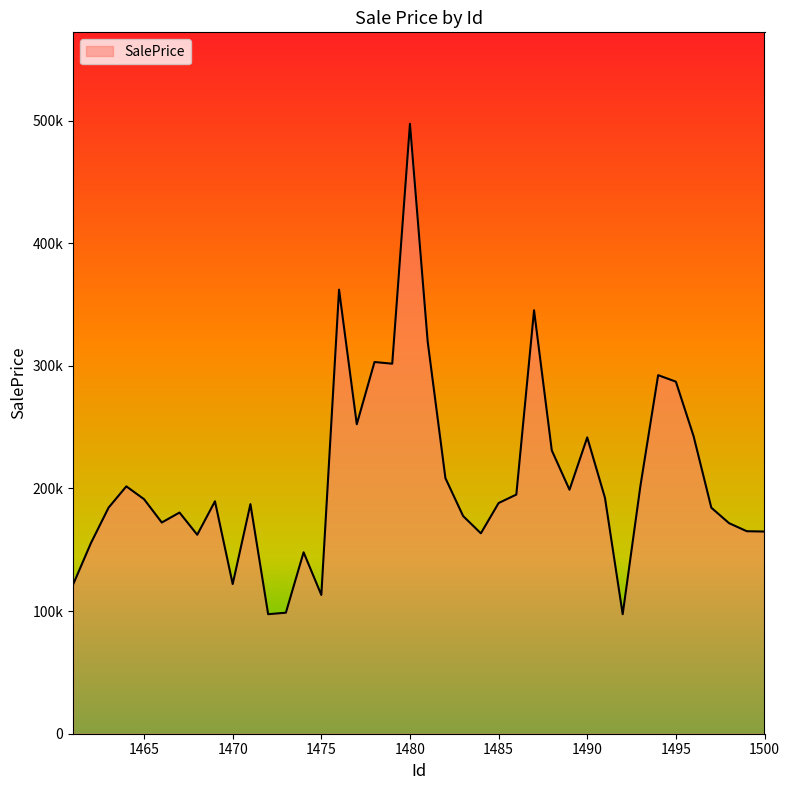

Does the chart display data point markers on the line(s)?

No